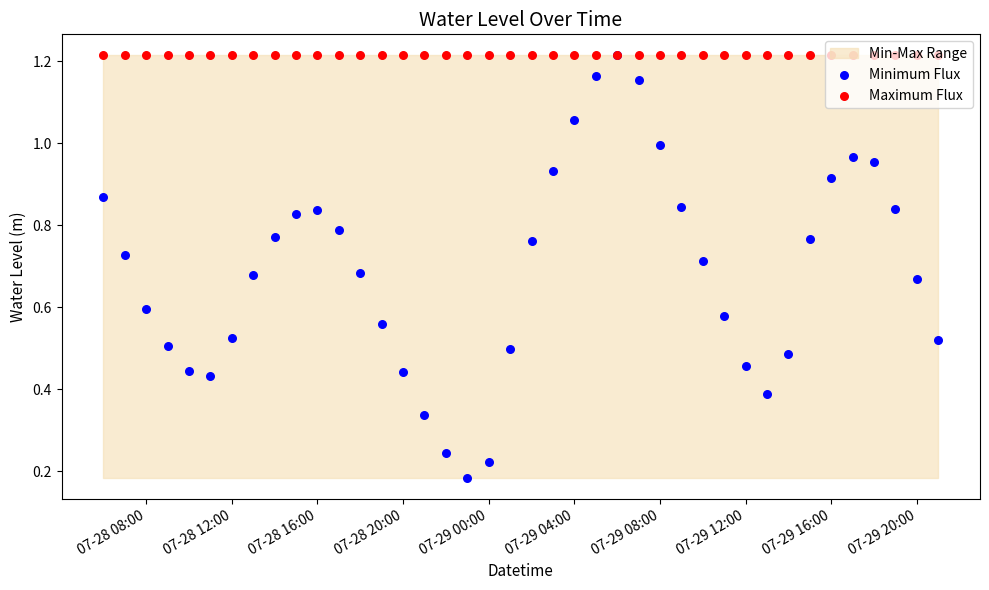

Which series has the largest total across all categories?

Maximum Flux